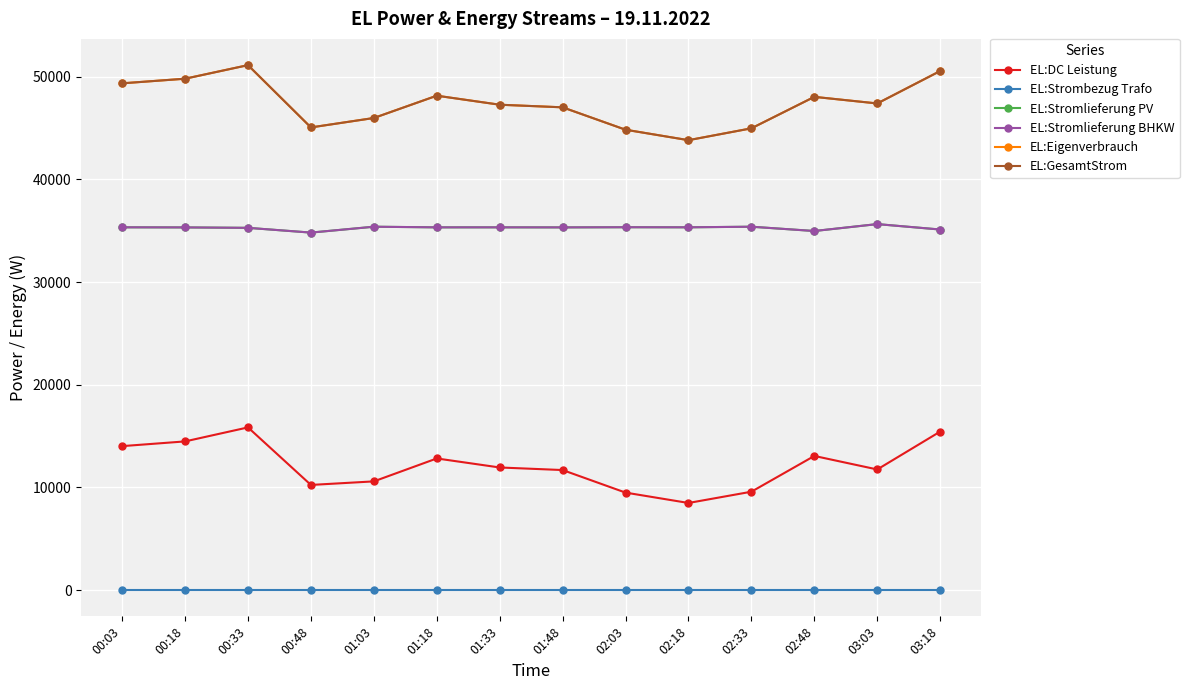

Count the number of data series in this chart.

6